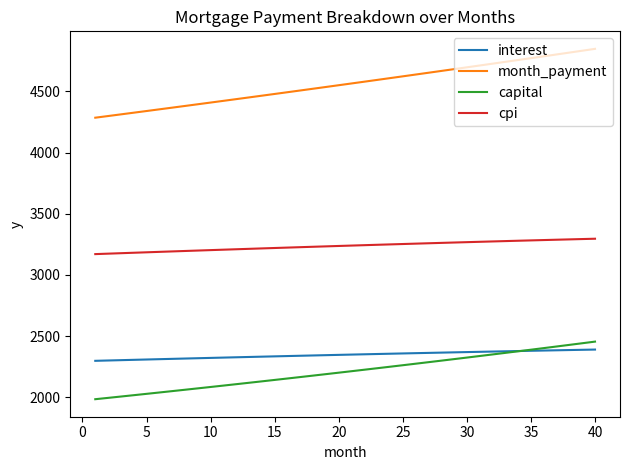

Which series has the largest range (max minus min)?

month_payment